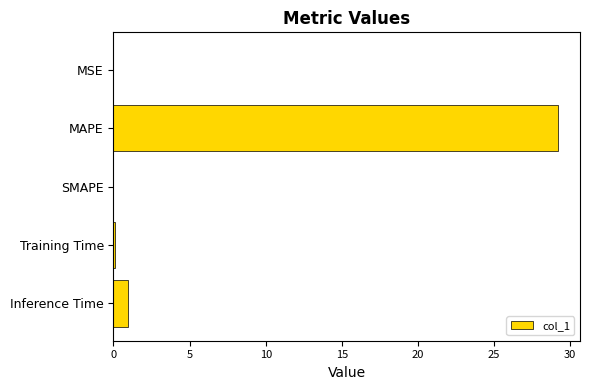

What is the change in value from SMAPE to Inference Time?

+0.9